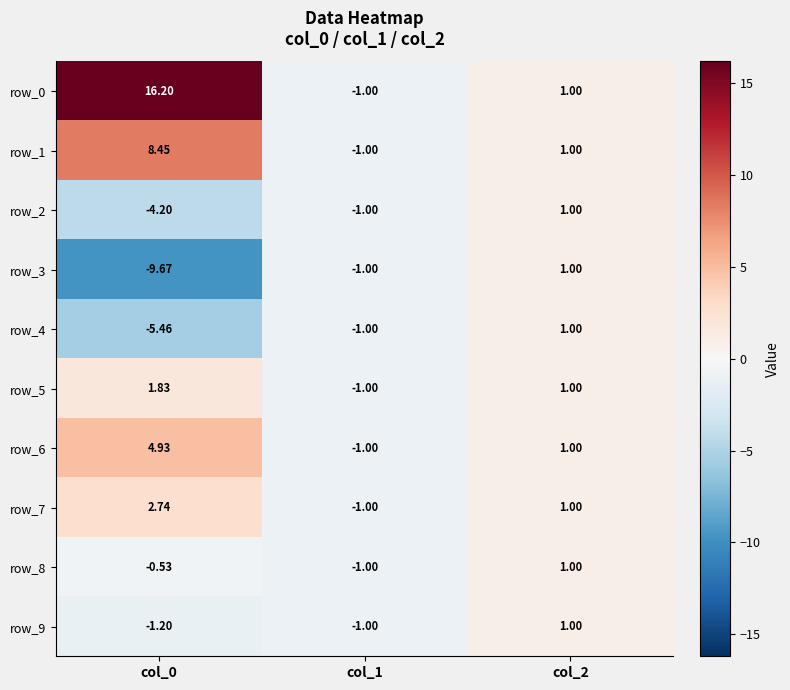

What is the minimum value shown in the chart?

-9.7